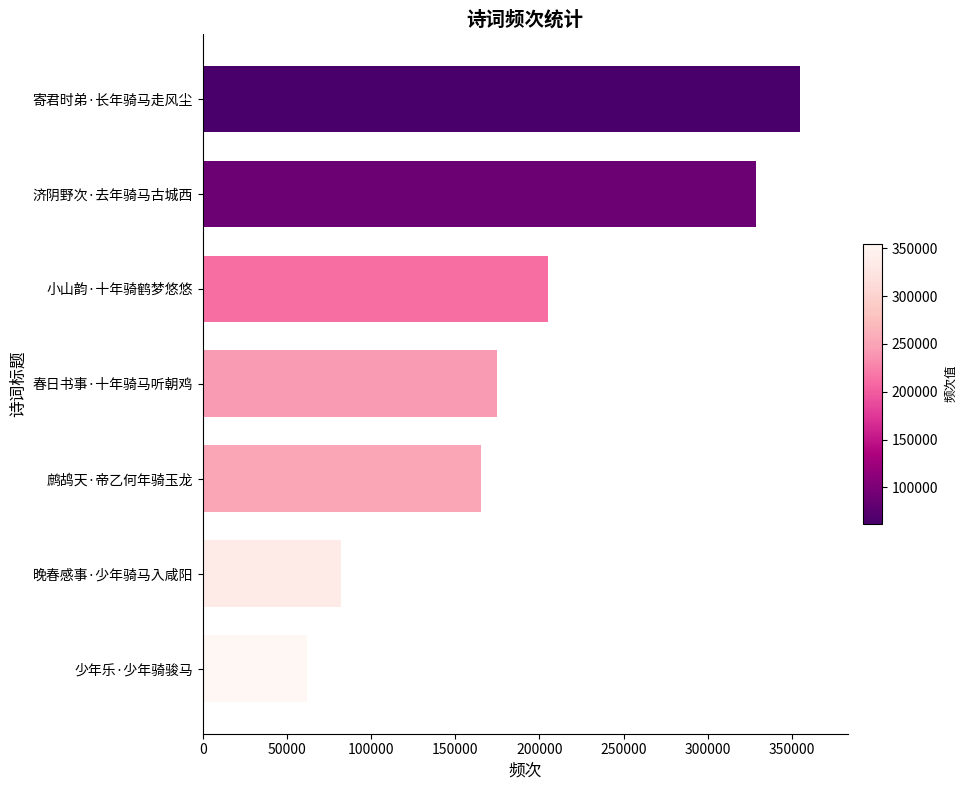

What is the sum of all values?

1372795